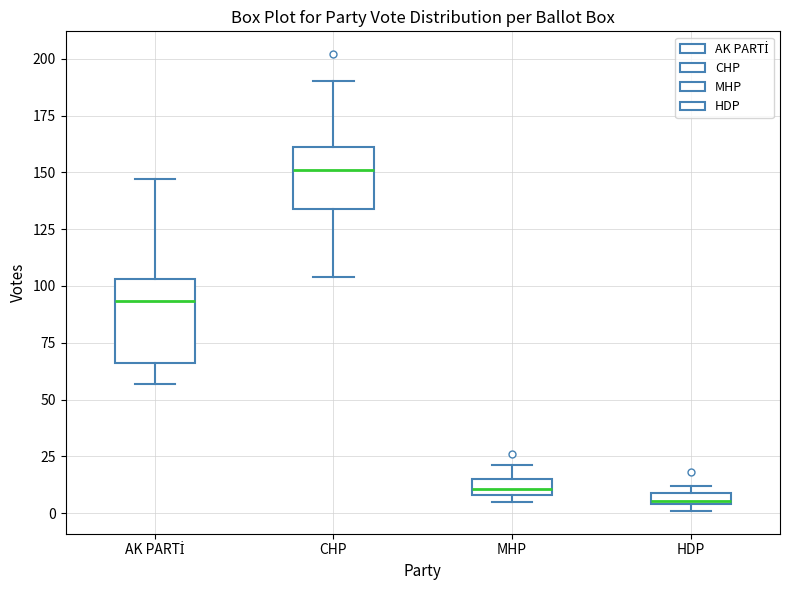

Which box's median line is the lowest?

HDP